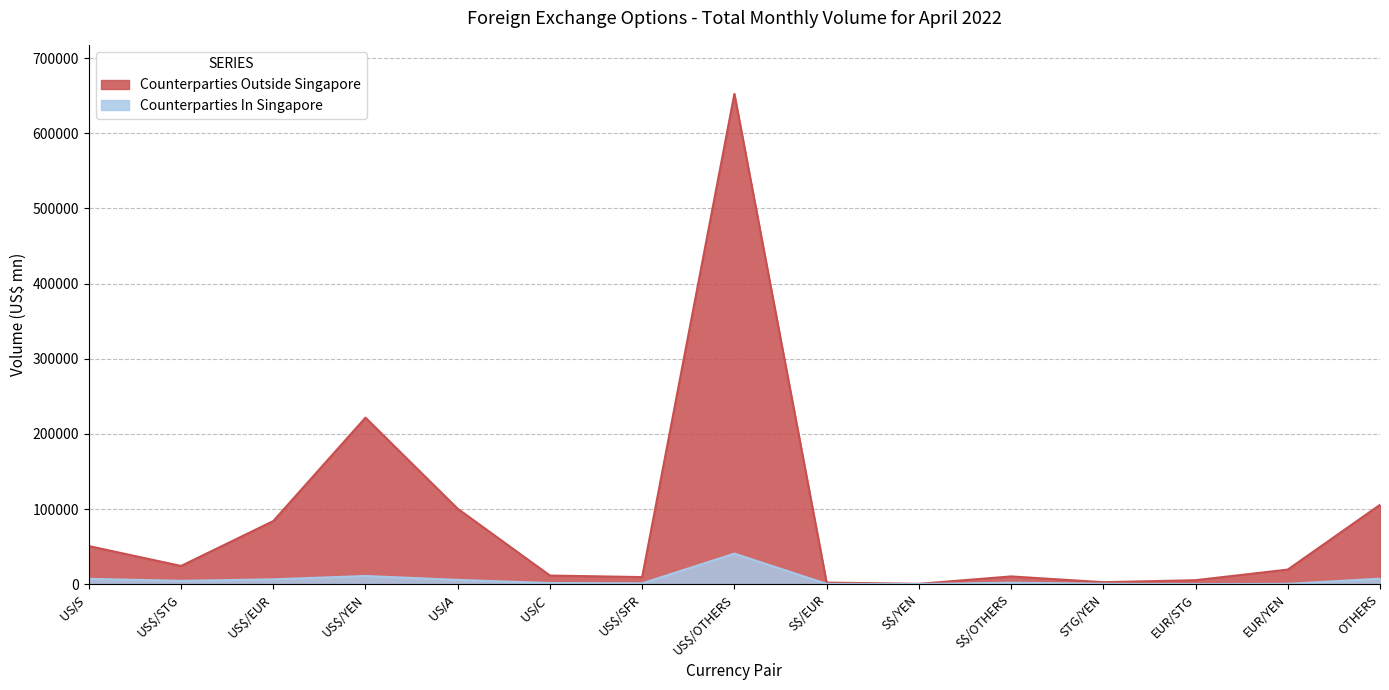

What is the spread (max minus min) of values at OTHERS?

98288